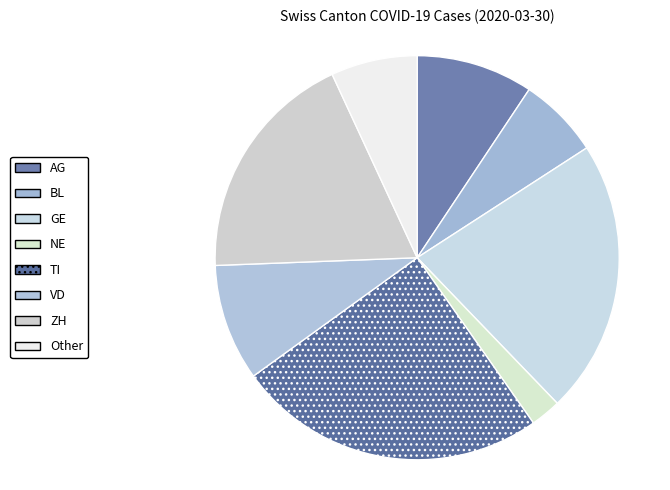

How many slices are in this pie chart?

8